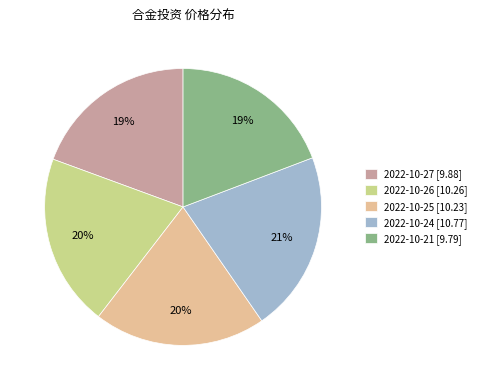

Does any single category account for the majority?

No